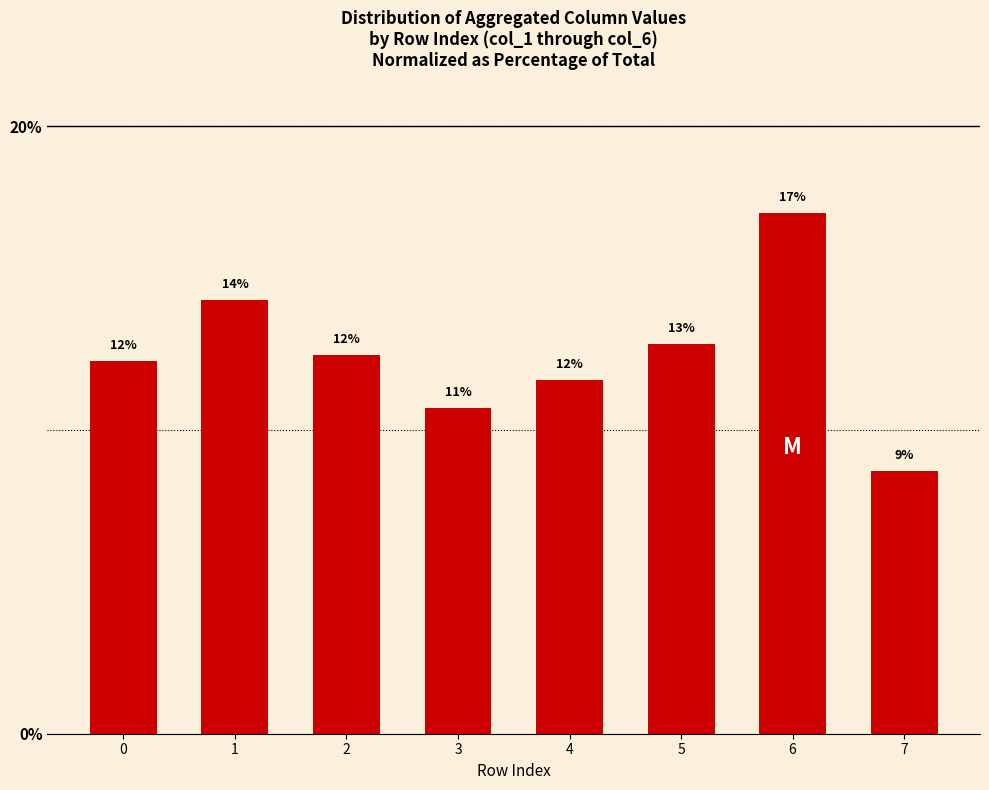

What is the difference between the second highest and second lowest values?

3.6